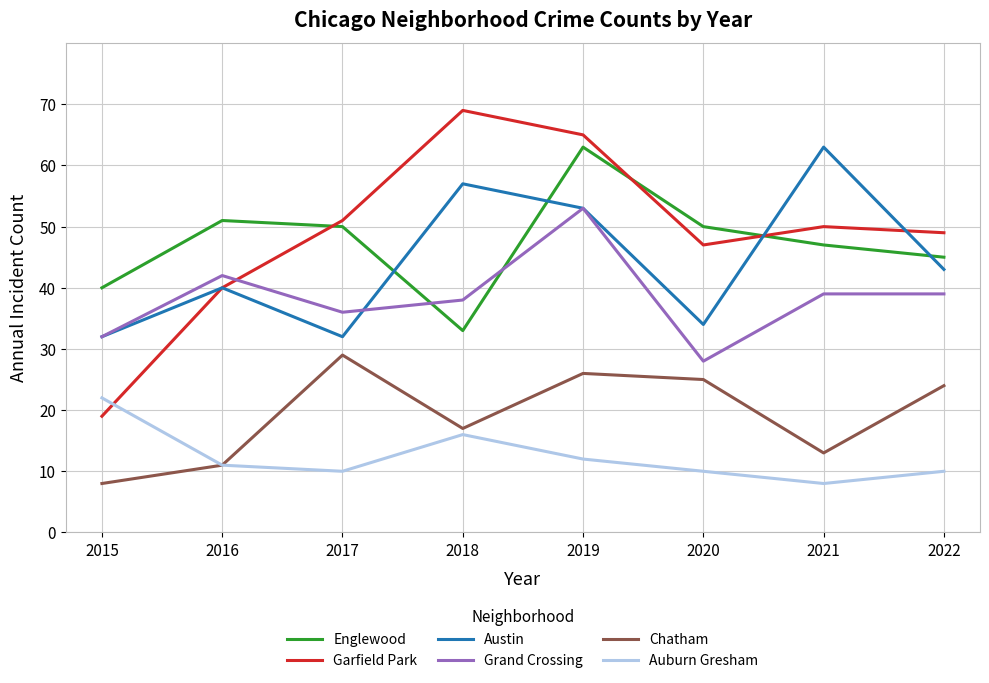

What is the difference between the highest and lowest values at 2021?

55